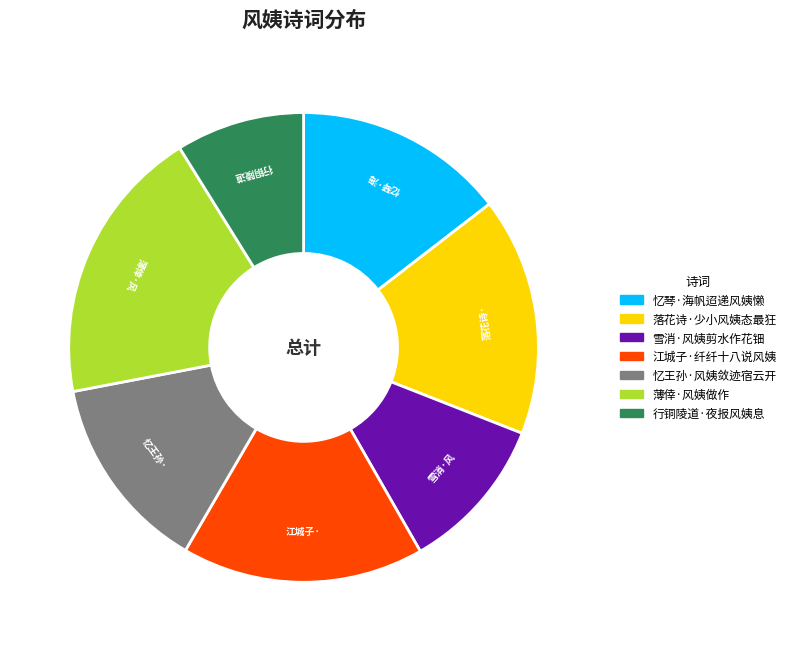

What is the largest slice in the pie chart?

薄倖·风姨做作